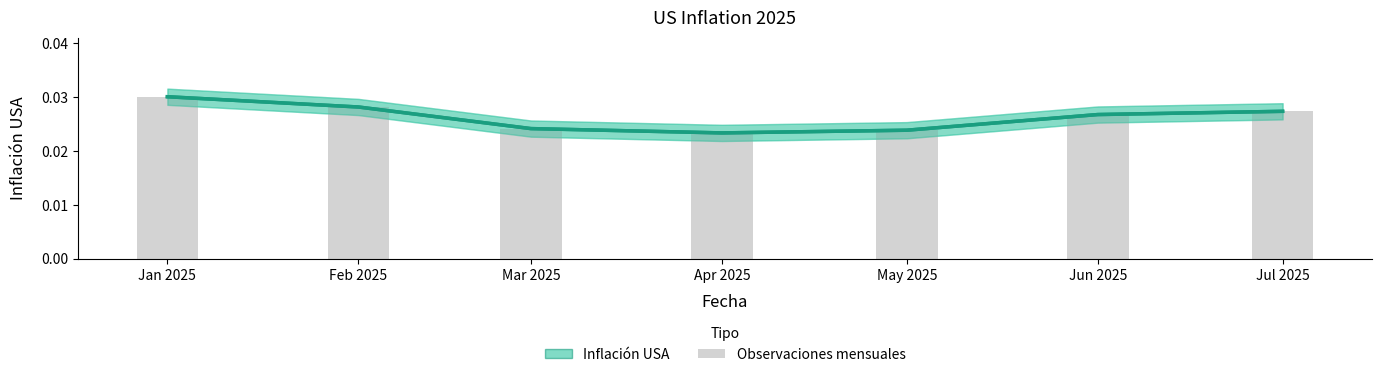

The value at Feb 2025 is 0.0. True or false?

False